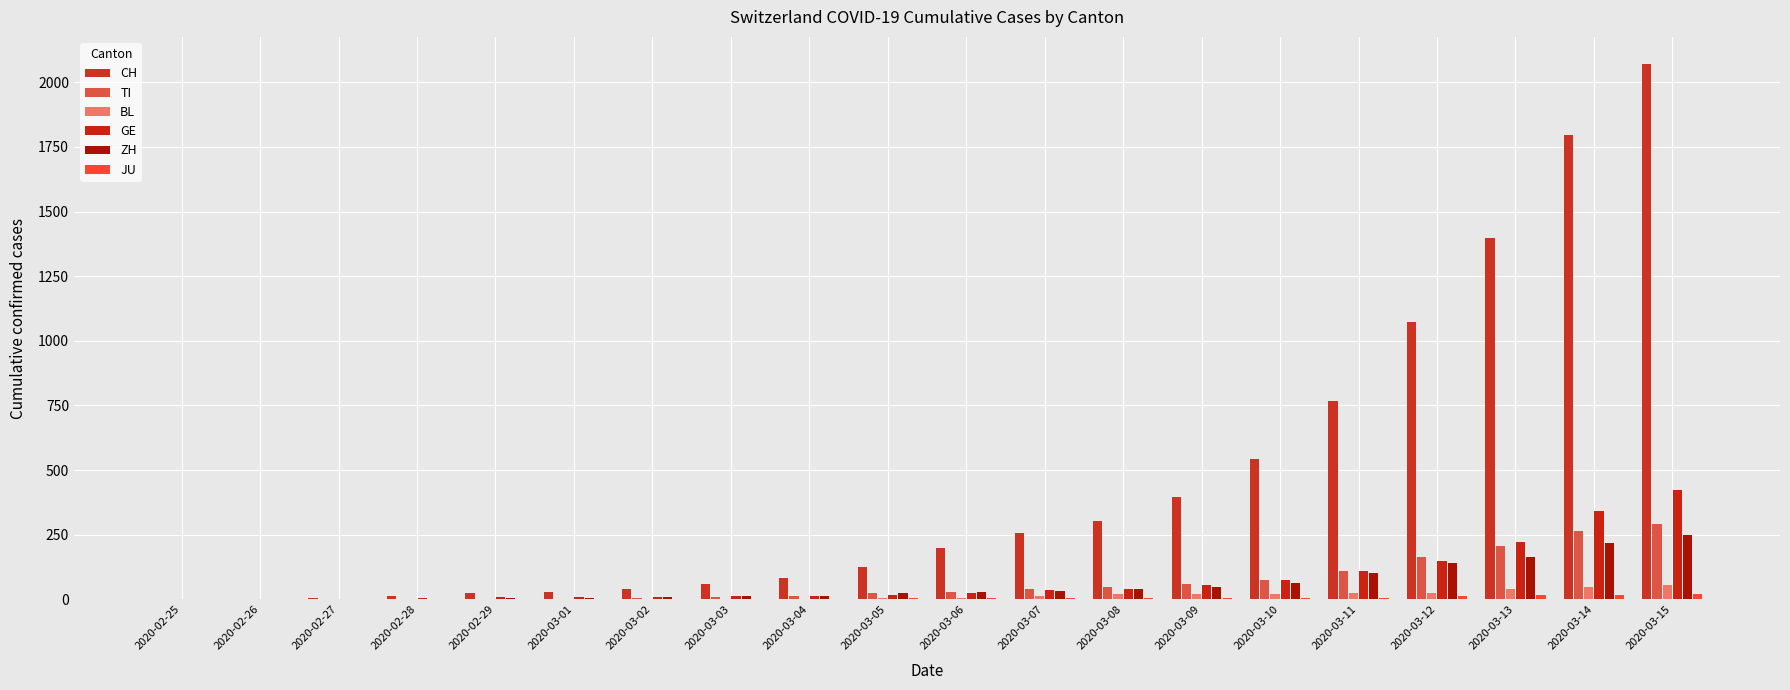

What is the sum of the CH values at 2020-03-12 and 2020-03-14?

2867